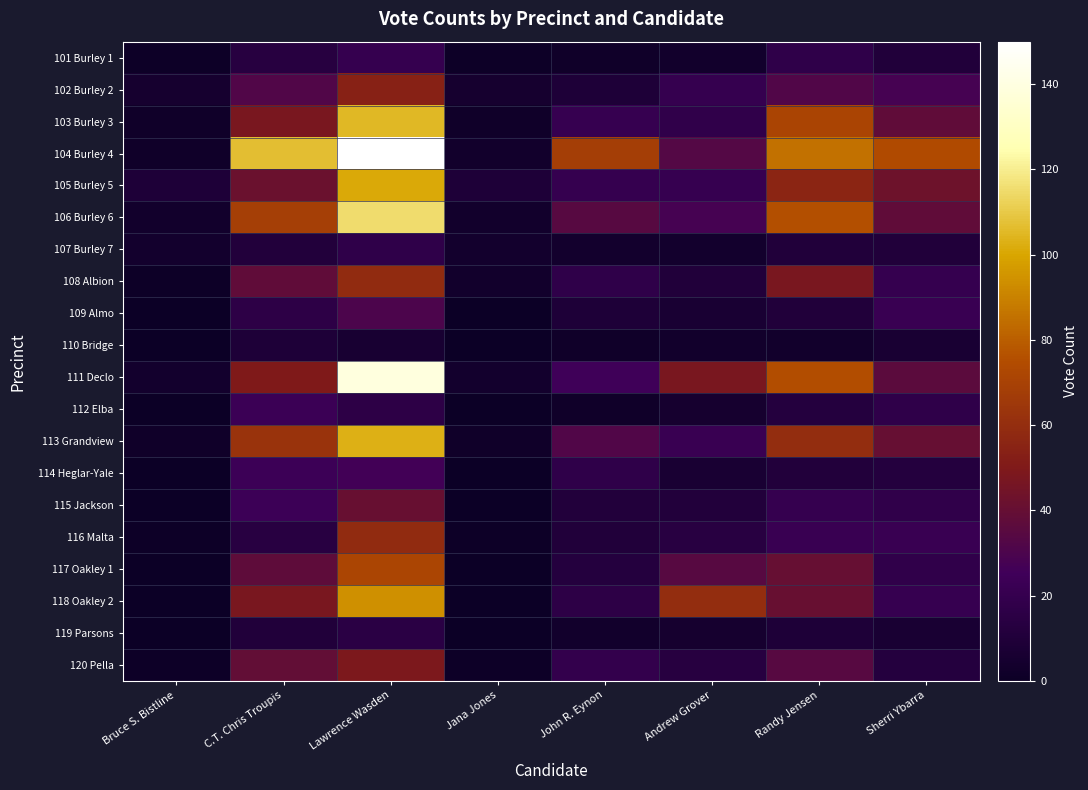

Reading right to left, list all the values displayed in this chart.

101 Burley 1: Sherri Ybarra=10	Randy Jensen=17	Andrew Grover=3	John R. Eynon=2	Jana Jones=1	Lawrence Wasden=20	C.T. Chris Troupis=13	Bruce S. Bistline=1
102 Burley 2: Sherri Ybarra=28	Randy Jensen=32	Andrew Grover=20	John R. Eynon=9	Jana Jones=5	Lawrence Wasden=54	C.T. Chris Troupis=32	Bruce S. Bistline=5
103 Burley 3: Sherri Ybarra=38	Randy Jensen=71	Andrew Grover=18	John R. Eynon=21	Jana Jones=2	Lawrence Wasden=105	C.T. Chris Troupis=48	Bruce S. Bistline=2
104 Burley 4: Sherri Ybarra=74	Randy Jensen=85	Andrew Grover=33	John R. Eynon=68	Jana Jones=3	Lawrence Wasden=150	C.T. Chris Troupis=107	Bruce S. Bistline=2
105 Burley 5: Sherri Ybarra=43	Randy Jensen=56	Andrew Grover=21	John R. Eynon=20	Jana Jones=9	Lawrence Wasden=101	C.T. Chris Troupis=42	Bruce S. Bistline=9
106 Burley 6: Sherri Ybarra=38	Randy Jensen=76	Andrew Grover=28	John R. Eynon=34	Jana Jones=3	Lawrence Wasden=115	C.T. Chris Troupis=69	Bruce S. Bistline=3
107 Burley 7: Sherri Ybarra=10	Randy Jensen=10	Andrew Grover=4	John R. Eynon=4	Jana Jones=4	Lawrence Wasden=17	C.T. Chris Troupis=11	Bruce S. Bistline=4
108 Albion: Sherri Ybarra=20	Randy Jensen=48	Andrew Grover=10	John R. Eynon=17	Jana Jones=3	Lawrence Wasden=59	C.T. Chris Troupis=38	Bruce S. Bistline=1
109 Almo: Sherri Ybarra=22	Randy Jensen=10	Andrew Grover=7	John R. Eynon=9	Jana Jones=0	Lawrence Wasden=30	C.T. Chris Troupis=16	Bruce S. Bistline=0
110 Bridge: Sherri Ybarra=7	Randy Jensen=3	Andrew Grover=3	John R. Eynon=2	Jana Jones=0	Lawrence Wasden=6	C.T. Chris Troupis=9	Bruce S. Bistline=0
111 Declo: Sherri Ybarra=36	Randy Jensen=75	Andrew Grover=48	John R. Eynon=25	Jana Jones=4	Lawrence Wasden=139	C.T. Chris Troupis=50	Bruce S. Bistline=4
112 Elba: Sherri Ybarra=17	Randy Jensen=12	Andrew Grover=5	John R. Eynon=2	Jana Jones=0	Lawrence Wasden=16	C.T. Chris Troupis=23	Bruce S. Bistline=0
113 Grandview: Sherri Ybarra=40	Randy Jensen=60	Andrew Grover=22	John R. Eynon=32	Jana Jones=2	Lawrence Wasden=103	C.T. Chris Troupis=63	Bruce S. Bistline=2
114 Heglar-Yale: Sherri Ybarra=12	Randy Jensen=11	Andrew Grover=7	John R. Eynon=17	Jana Jones=0	Lawrence Wasden=26	C.T. Chris Troupis=24	Bruce S. Bistline=0
115 Jackson: Sherri Ybarra=18	Randy Jensen=20	Andrew Grover=11	John R. Eynon=11	Jana Jones=0	Lawrence Wasden=41	C.T. Chris Troupis=24	Bruce S. Bistline=0
116 Malta: Sherri Ybarra=22	Randy Jensen=22	Andrew Grover=14	John R. Eynon=10	Jana Jones=1	Lawrence Wasden=59	C.T. Chris Troupis=14	Bruce S. Bistline=1
117 Oakley 1: Sherri Ybarra=18	Randy Jensen=40	Andrew Grover=34	John R. Eynon=12	Jana Jones=0	Lawrence Wasden=72	C.T. Chris Troupis=37	Bruce S. Bistline=0
118 Oakley 2: Sherri Ybarra=21	Randy Jensen=41	Andrew Grover=60	John R. Eynon=16	Jana Jones=0	Lawrence Wasden=94	C.T. Chris Troupis=48	Bruce S. Bistline=0
119 Parsons: Sherri Ybarra=7	Randy Jensen=9	Andrew Grover=5	John R. Eynon=3	Jana Jones=0	Lawrence Wasden=15	C.T. Chris Troupis=10	Bruce S. Bistline=0
120 Pella: Sherri Ybarra=12	Randy Jensen=34	Andrew Grover=13	John R. Eynon=19	Jana Jones=1	Lawrence Wasden=49	C.T. Chris Troupis=39	Bruce S. Bistline=1